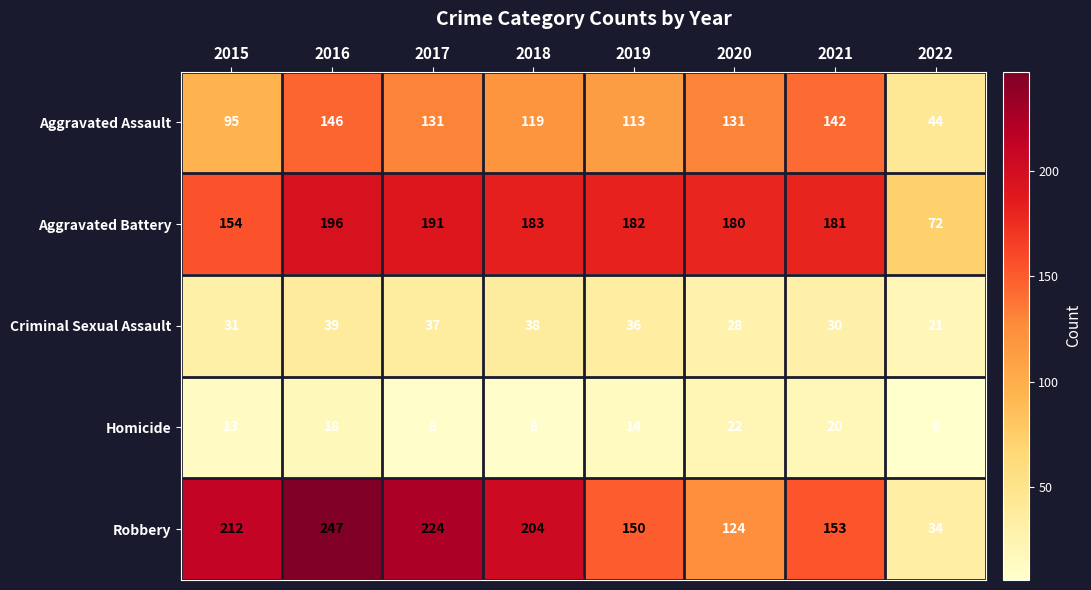

What is the sum of the Robbery values at 2021 and 2018?

357